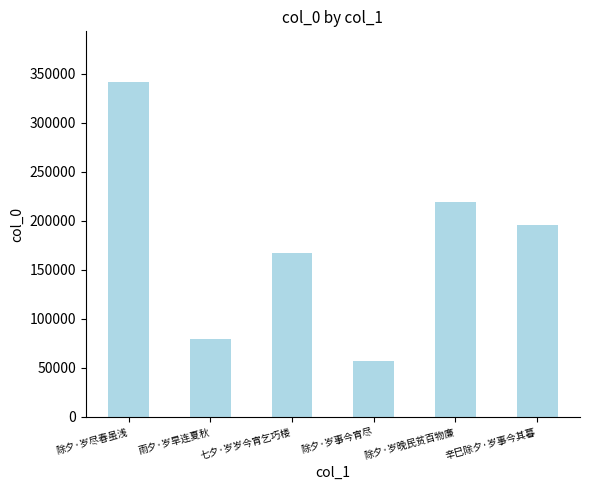

Which label corresponds to the largest value in the chart?

除夕·岁尽春虽浅